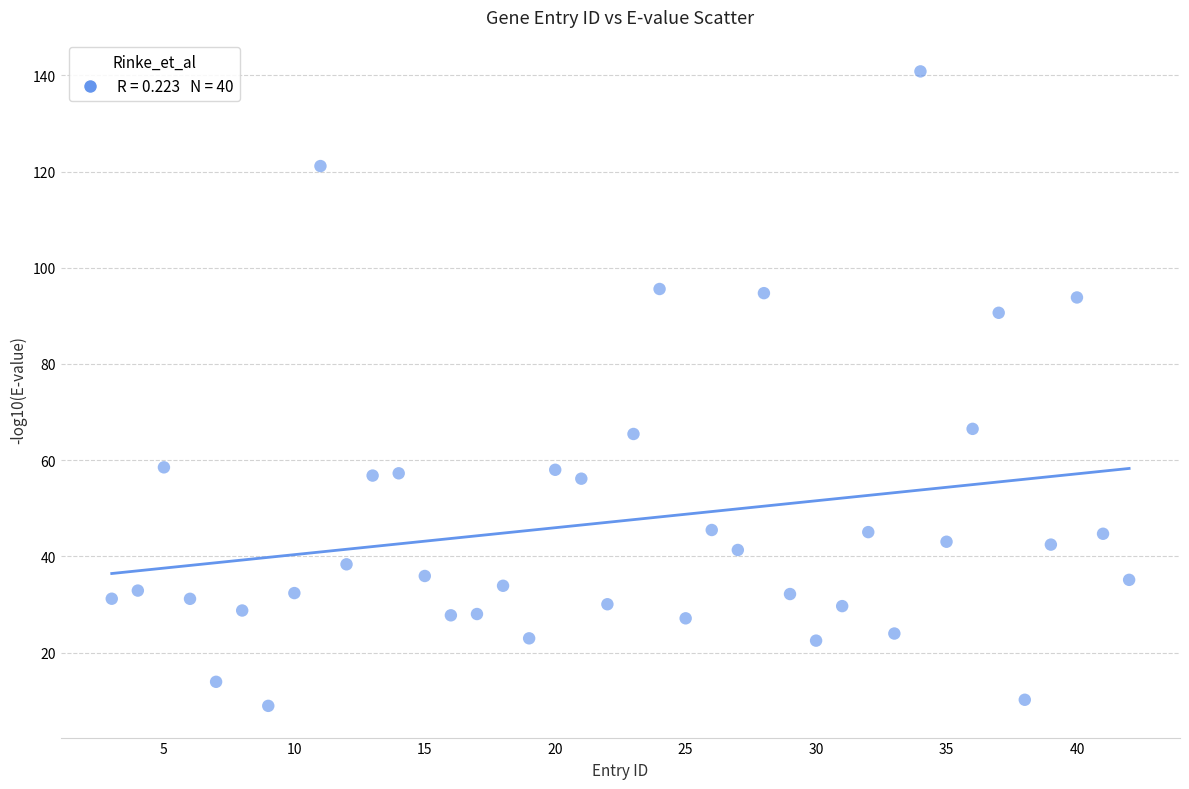

What is the range of X values (max minus min)?

39.0